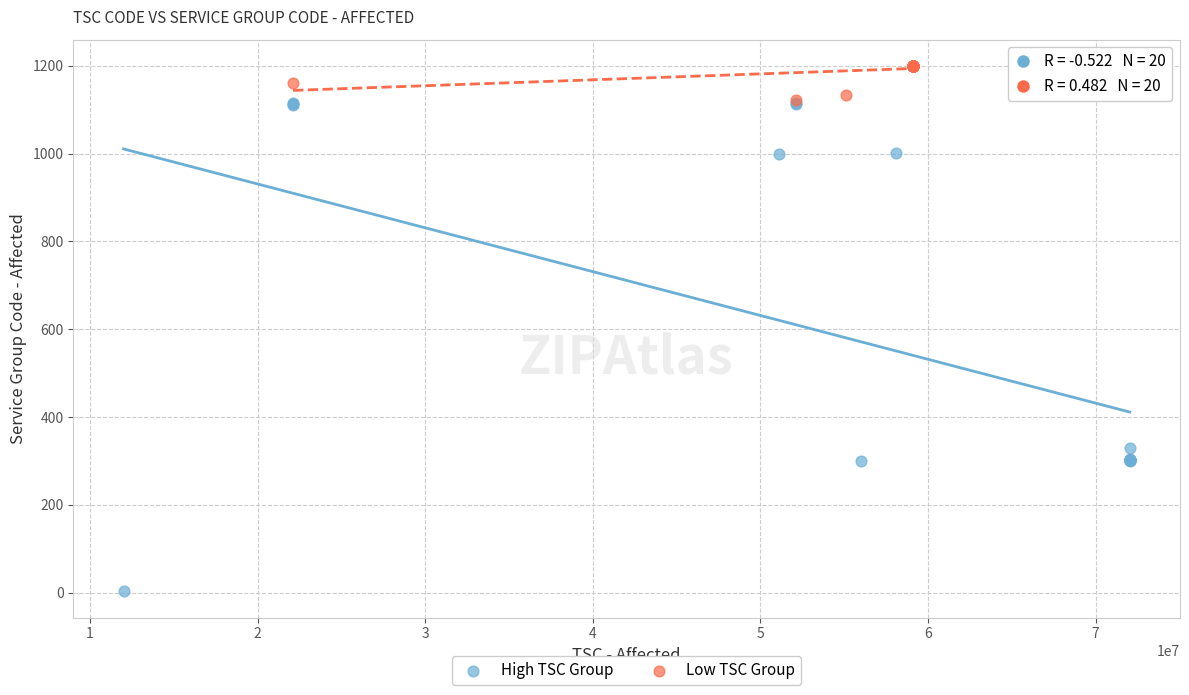

Which series has the widest spread of Y values?

High TSC Group